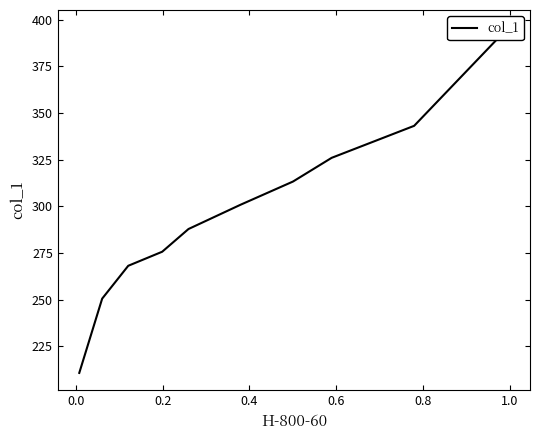

What is the greatest value displayed?

395.9